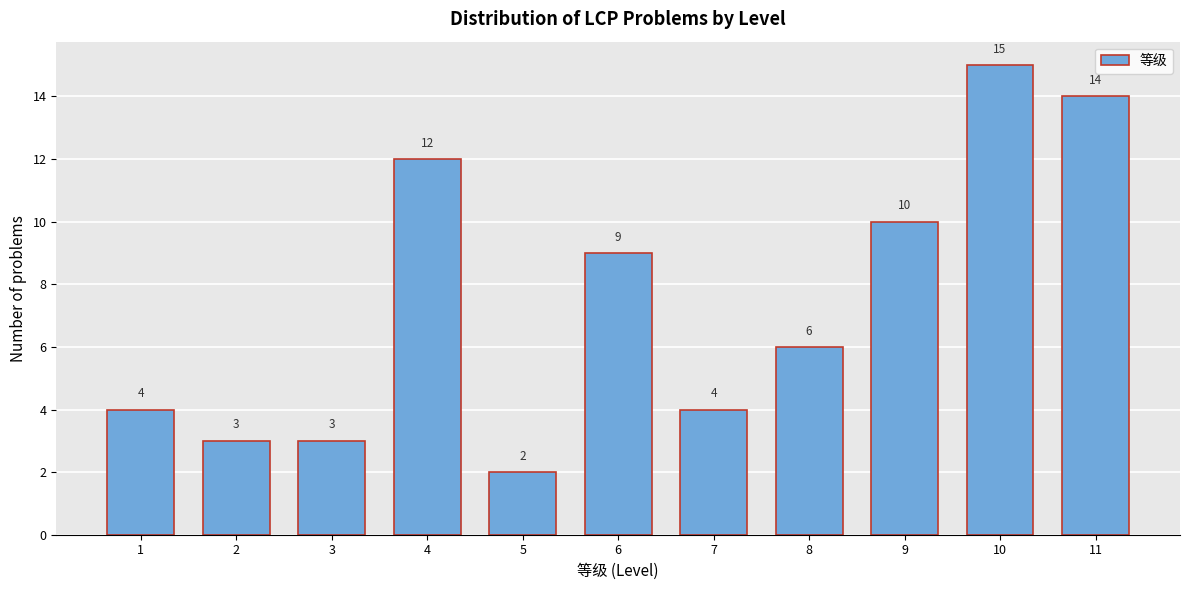

Reading right to left, what are all the values shown in this chart?

11=14	10=15	9=10	8=6	7=4	6=9	5=2	4=12	3=3	2=3	1=4